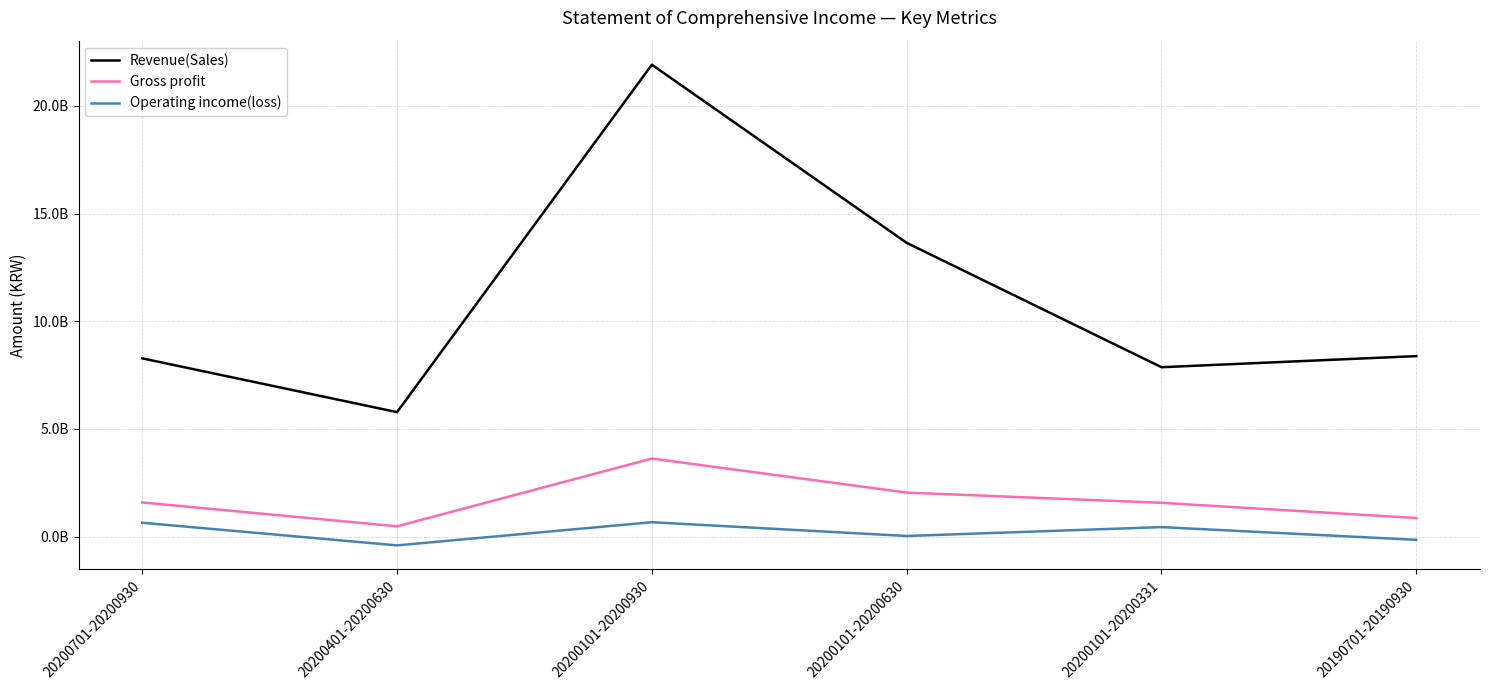

What is the difference between the second highest and minimum values in the Revenue(Sales) series?

7863739928